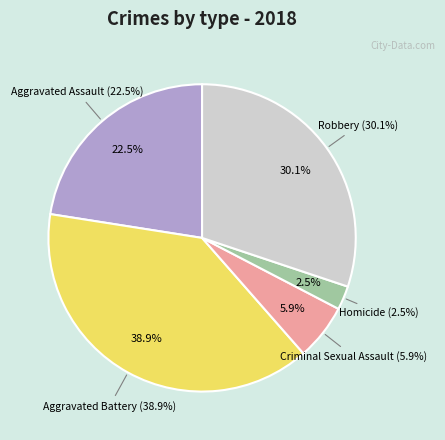

Is Robbery the majority of the pie?

No